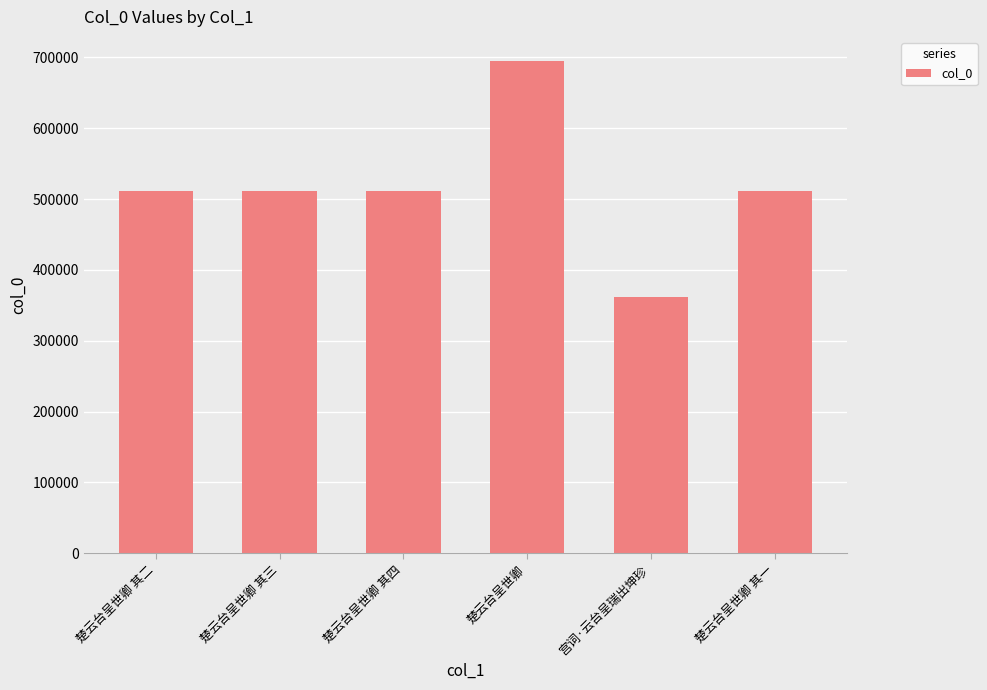

What is the difference between the maximum and second lowest values?

183451